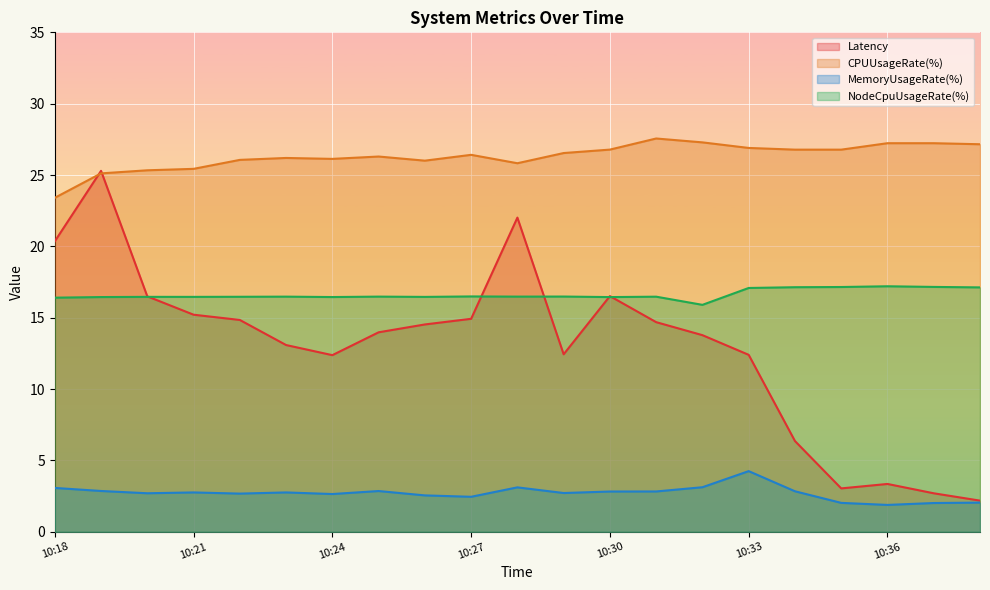

Reading left to right, what are all the values shown in this chart?

Latency: 10:18=20.4	10:19=25.3	10:20=16.5	10:21=15.2	10:22=14.8	10:23=13.1	10:24=12.4	10:25=14.0	10:26=14.5	10:27=14.9	10:28=22.0	10:29=12.4	10:30=16.5	10:31=14.7	10:32=13.8	10:33=12.4	10:34=6.4	10:35=3.0	10:36=3.4	10:37=2.7	10:38=2.2
CPUUsageRate(%): 10:18=23.4	10:19=25.1	10:20=25.3	10:21=25.4	10:22=26.1	10:23=26.2	10:24=26.1	10:25=26.3	10:26=26.0	10:27=26.4	10:28=25.8	10:29=26.5	10:30=26.8	10:31=27.6	10:32=27.3	10:33=26.9	10:34=26.8	10:35=26.8	10:36=27.2	10:37=27.2	10:38=27.2
MemoryUsageRate(%): 10:18=3.1	10:19=2.9	10:20=2.7	10:21=2.8	10:22=2.7	10:23=2.8	10:24=2.6	10:25=2.9	10:26=2.6	10:27=2.5	10:28=3.1	10:29=2.7	10:30=2.8	10:31=2.8	10:32=3.1	10:33=4.3	10:34=2.8	10:35=2.0	10:36=1.9	10:37=2.0	10:38=2.0
NodeCpuUsageRate(%): 10:18=16.4	10:19=16.4	10:20=16.5	10:21=16.5	10:22=16.5	10:23=16.5	10:24=16.5	10:25=16.5	10:26=16.5	10:27=16.5	10:28=16.5	10:29=16.5	10:30=16.4	10:31=16.5	10:32=15.9	10:33=17.1	10:34=17.1	10:35=17.2	10:36=17.2	10:37=17.2	10:38=17.1